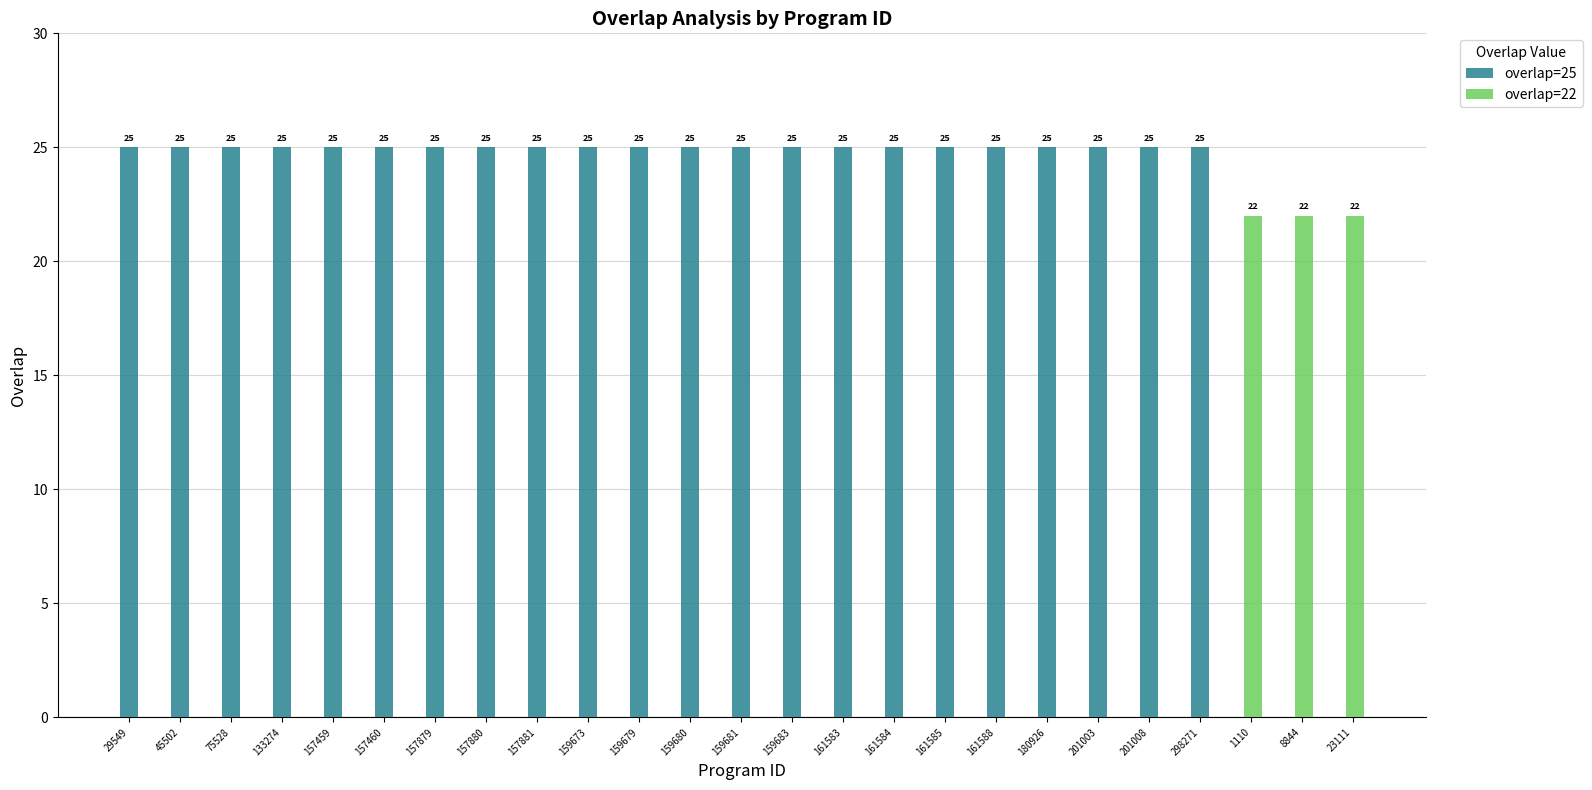

What is the maximum value shown in the chart?

25